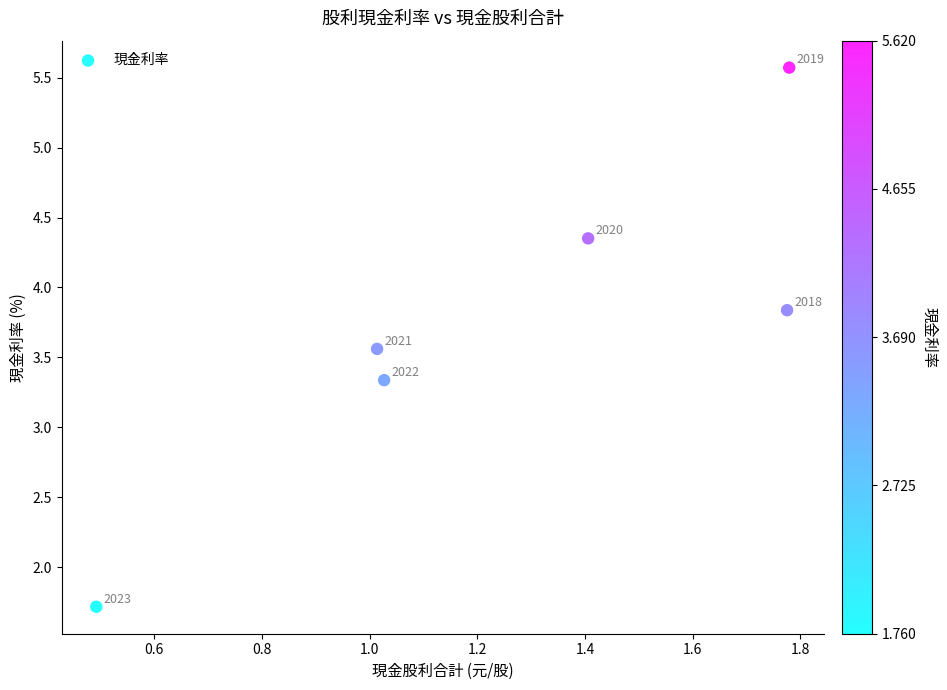

What is the range of X values (max minus min)?

1.3